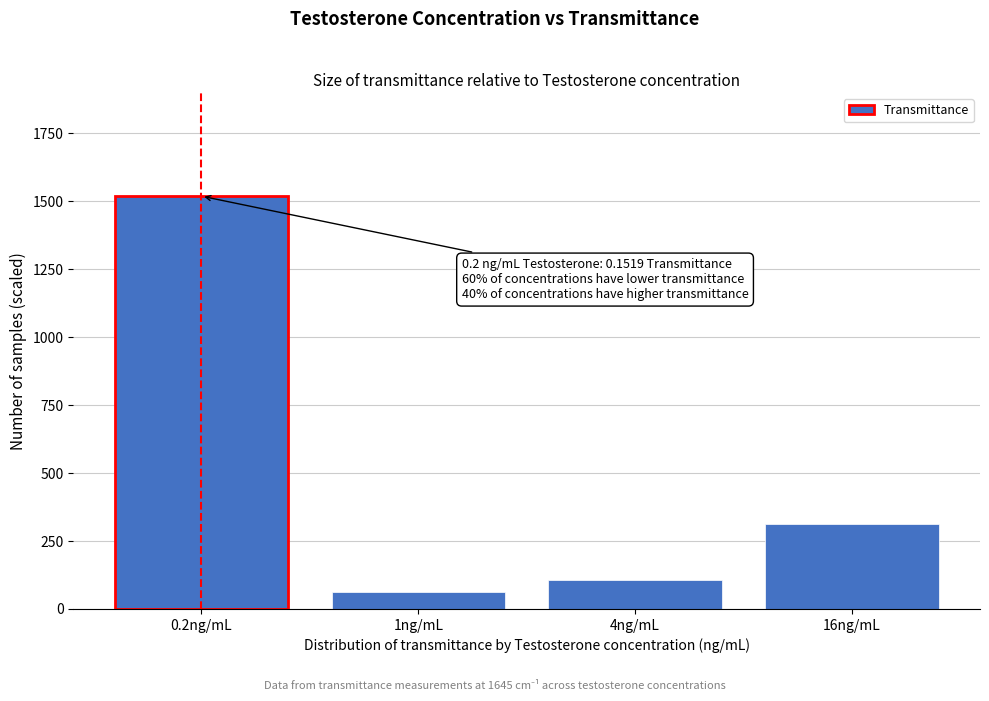

Reading left to right, list all the values displayed in this chart.

1519	63	105	313